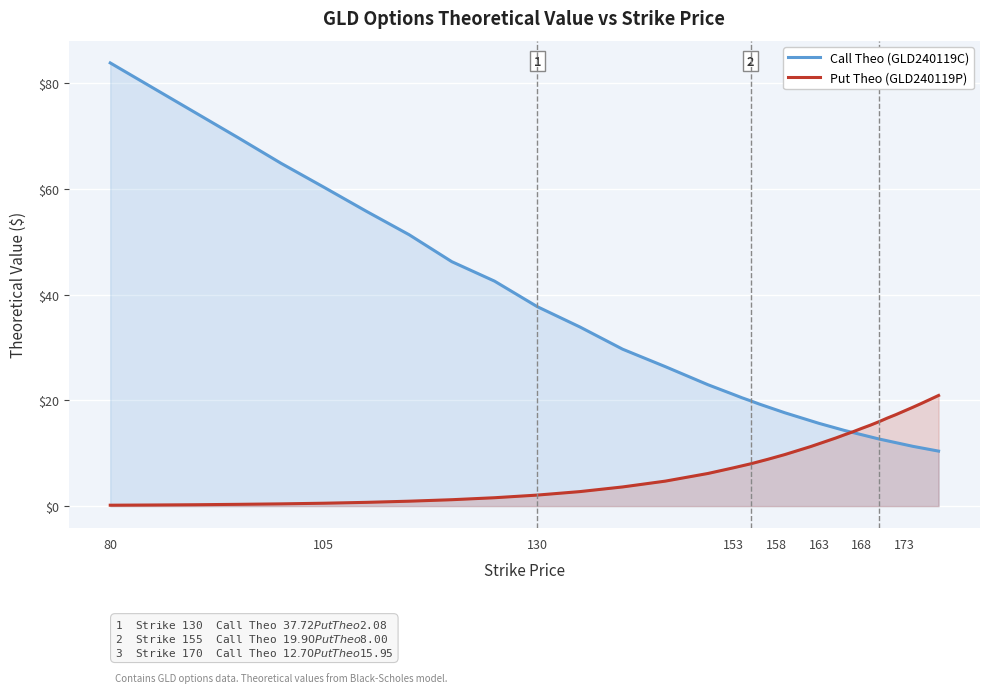

After their last crossing, which series has the higher values: Call Theo (GLD240119C) or Put Theo (GLD240119P)?

Put Theo (GLD240119P)